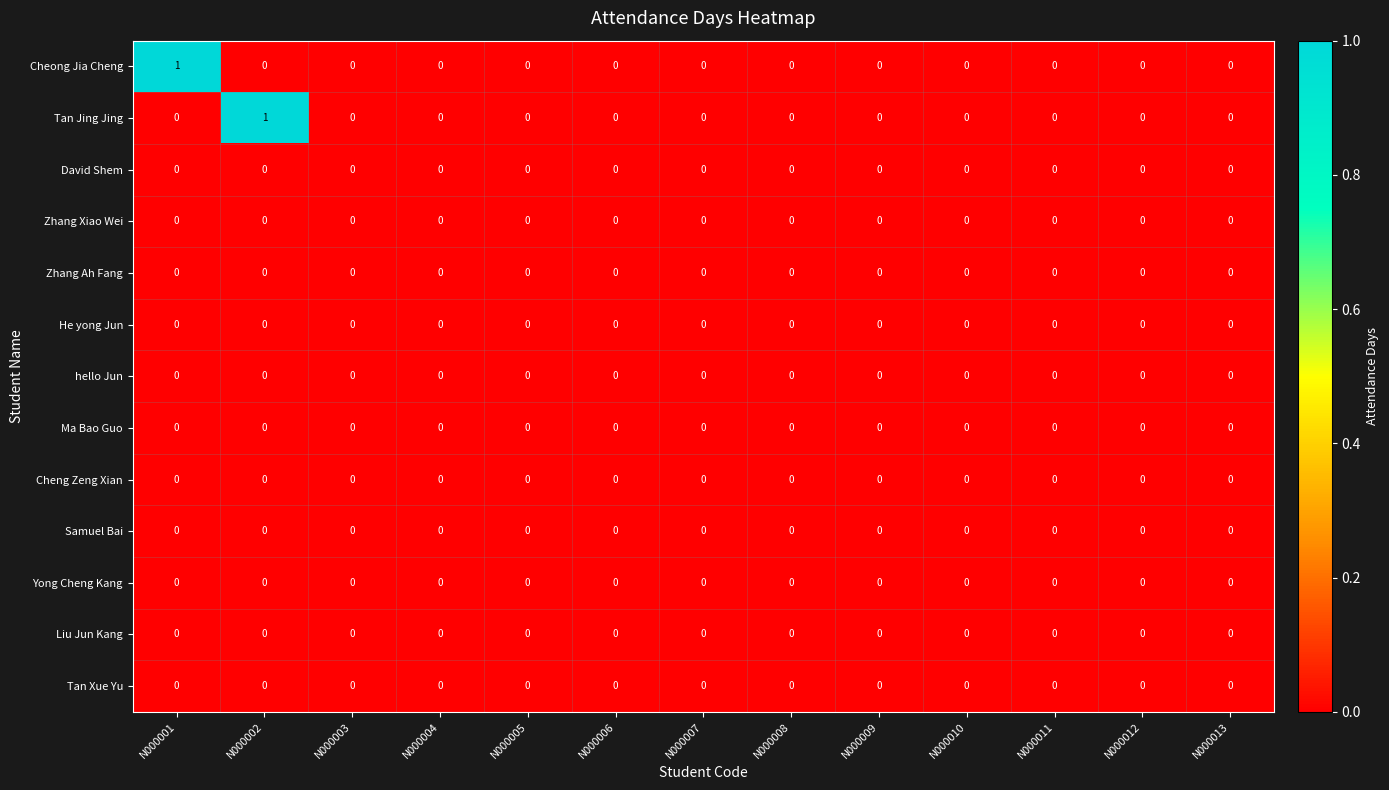

Is the value of Samuel Bai at N000002 greater than the value of Tan Jing Jing at N000002?

No